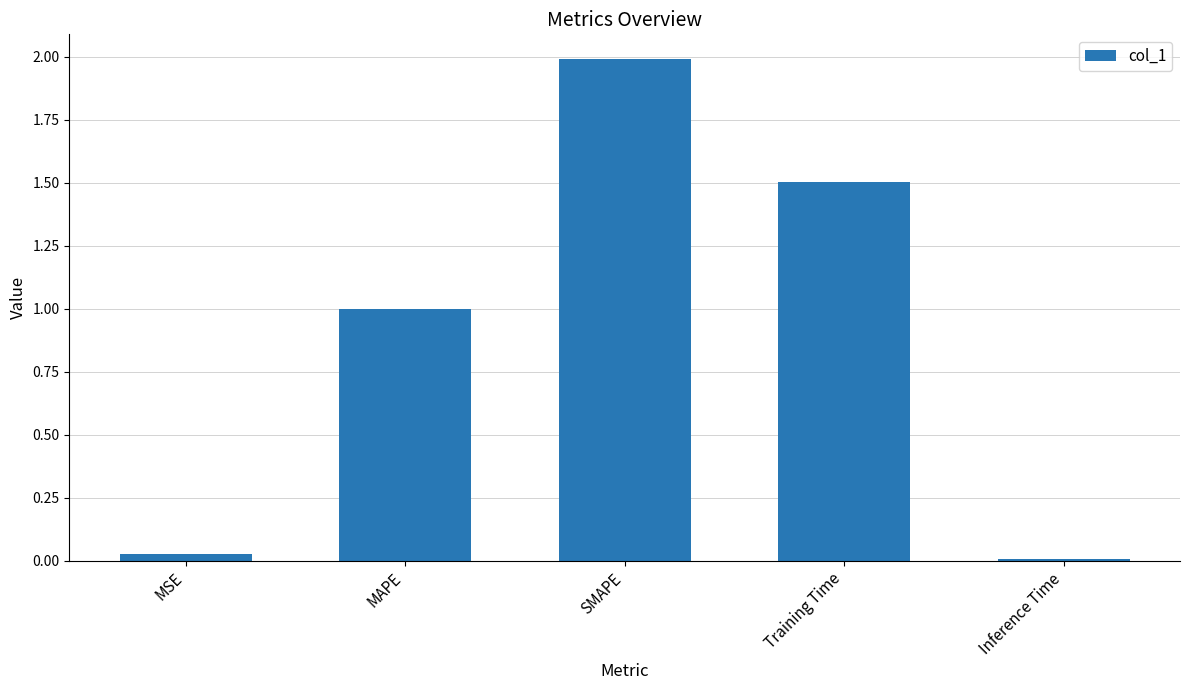

What is the change in value from MSE to MAPE?

+1.0